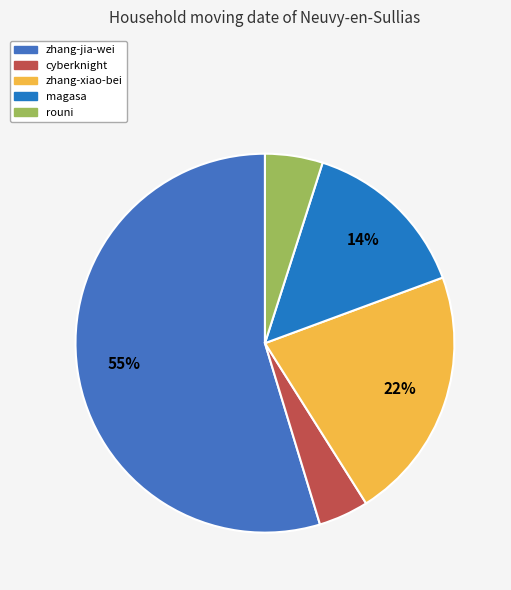

Which category has the smallest portion of the pie?

cyberknight